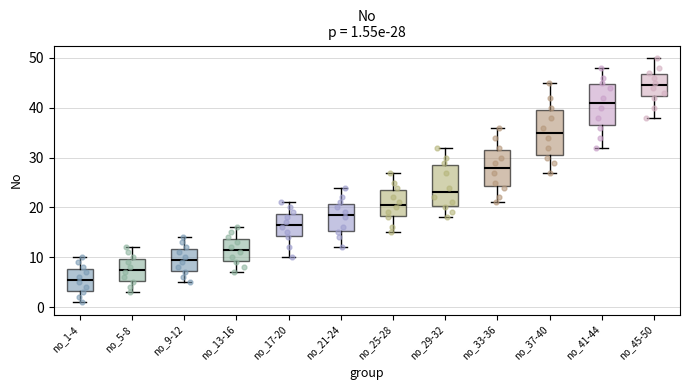

Which box has the highest median line?

no_45-50